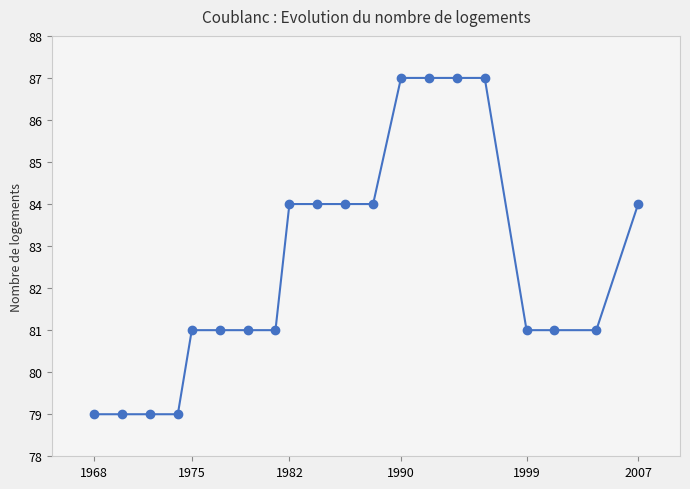

How many data points does each series have?

20